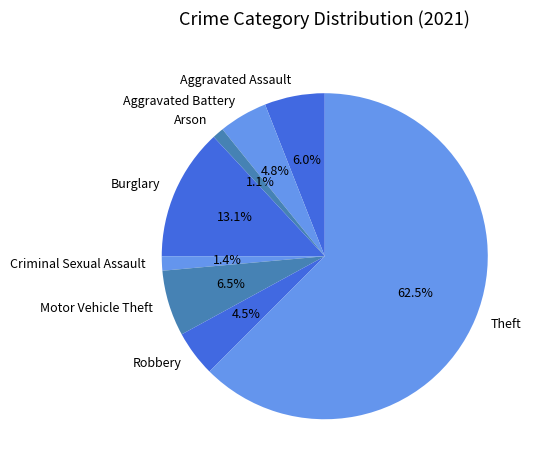

How many segments does this pie chart have?

8